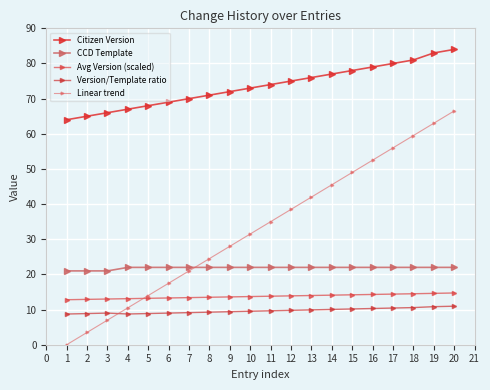

Which series has the widest spread of values?

Linear trend